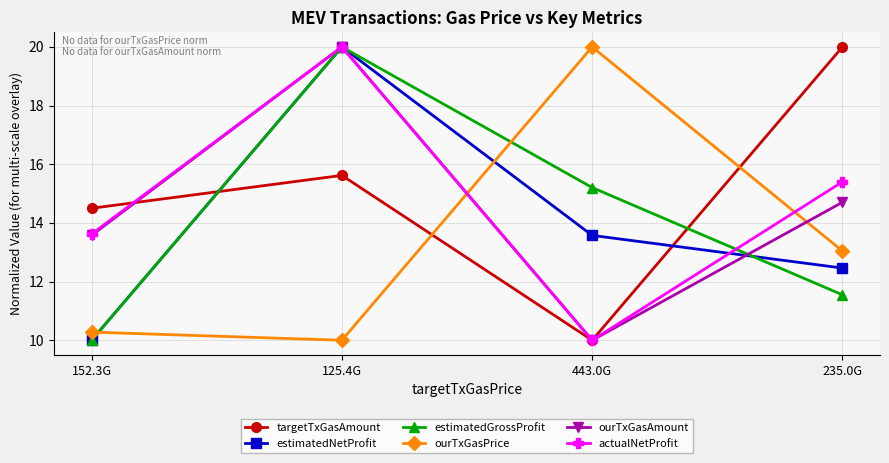

What is the difference between the highest and lowest values at 235.0G?

8.5